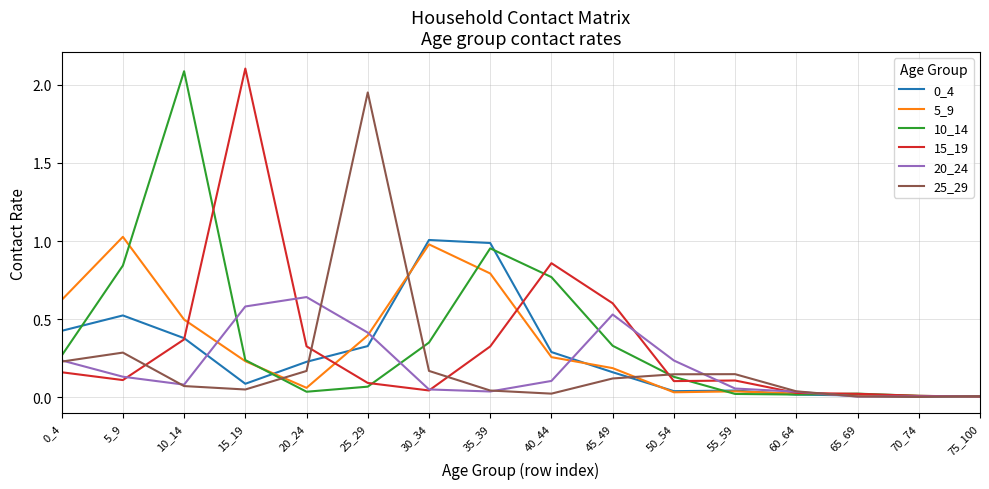

Does the chart display data point markers on the line(s)?

No